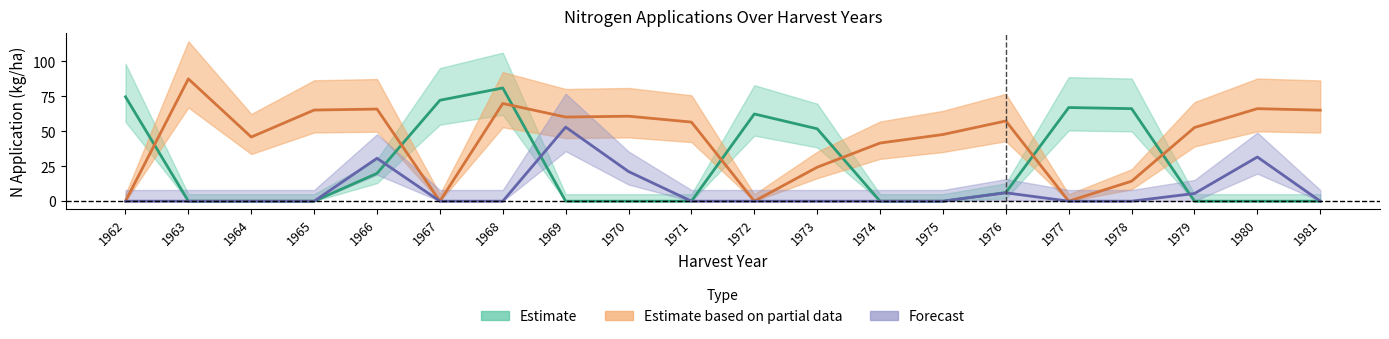

What is the greatest value displayed?

87.5